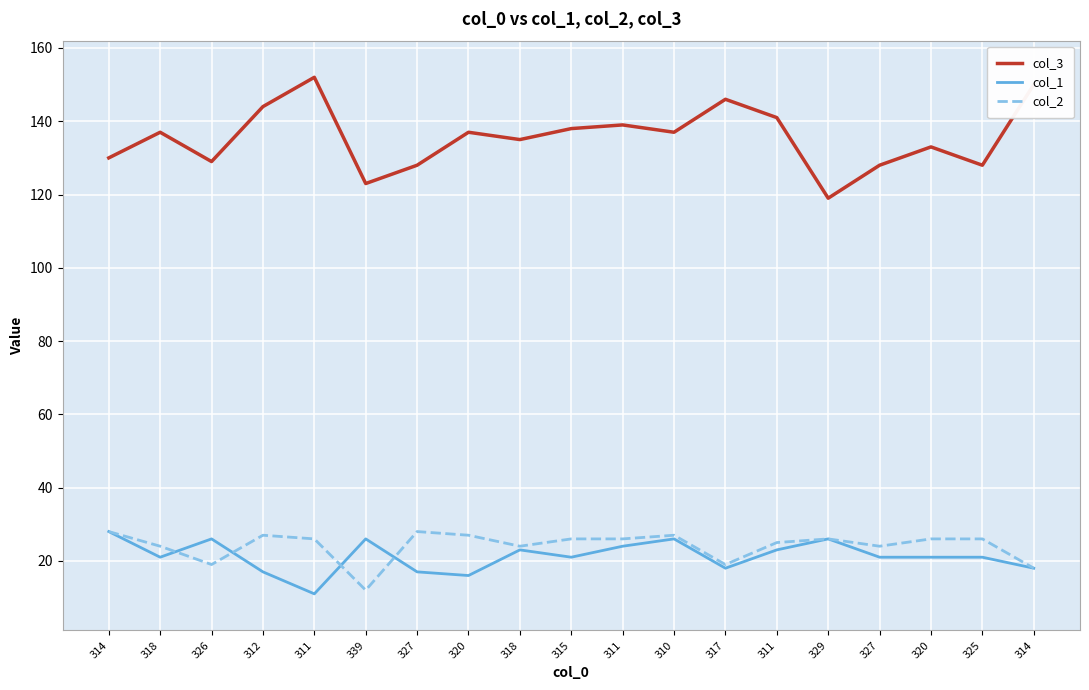

List the series in order of their peak value, highest first.

col_3, col_1, col_2